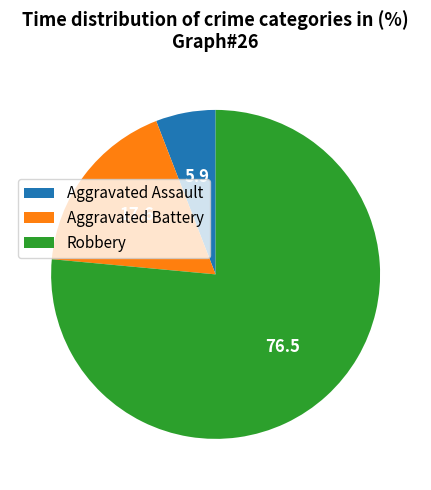

Rank the categories by value from lowest to highest.

Aggravated Assault, Aggravated Battery, Robbery